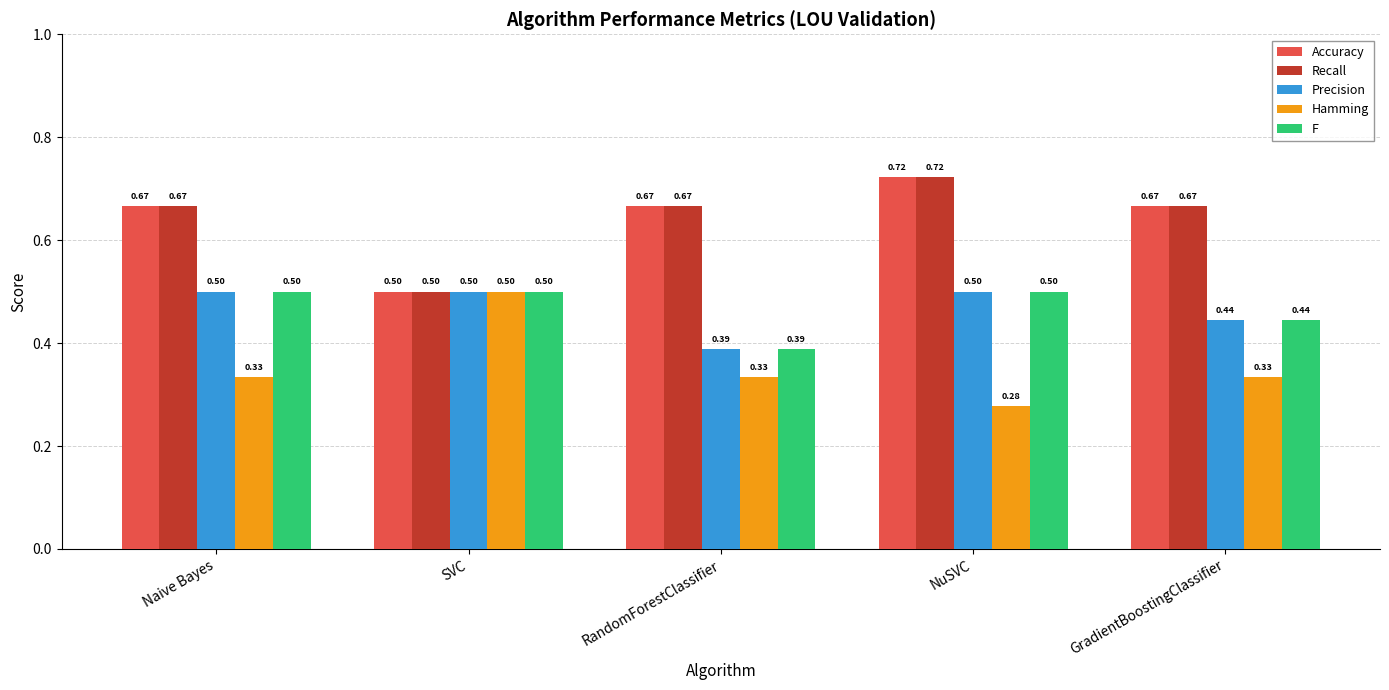

Is it true that F equals 0.3 at GradientBoostingClassifier?

False